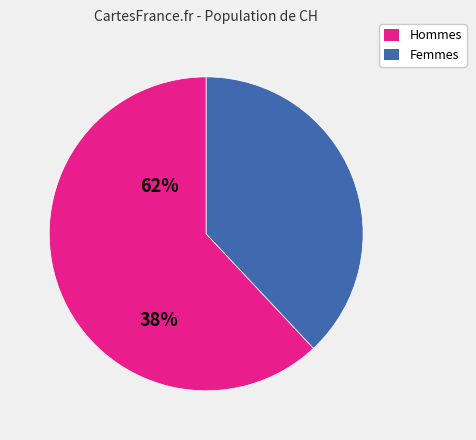

Is there a majority slice in this chart?

Yes